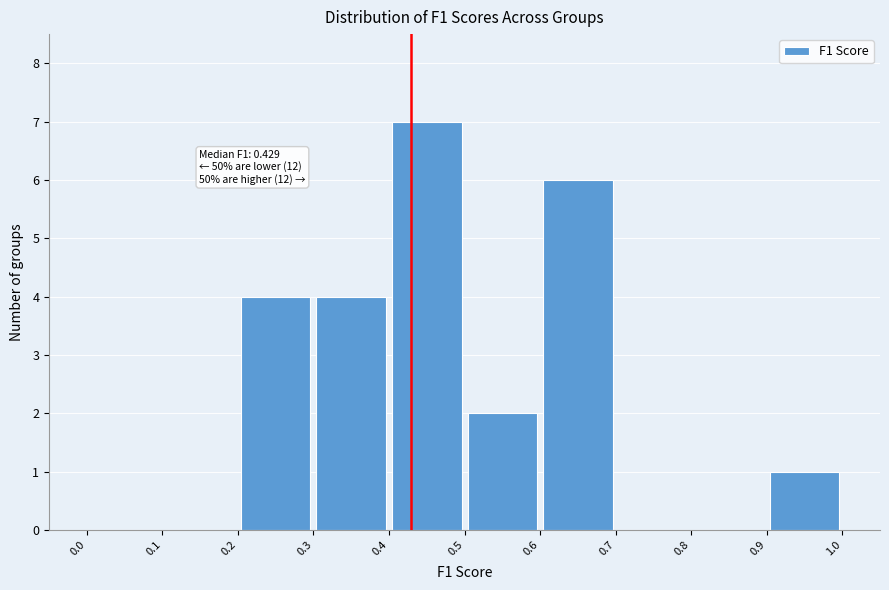

Over which range of the x-axis is the bar tallest?

0.4 to 0.5